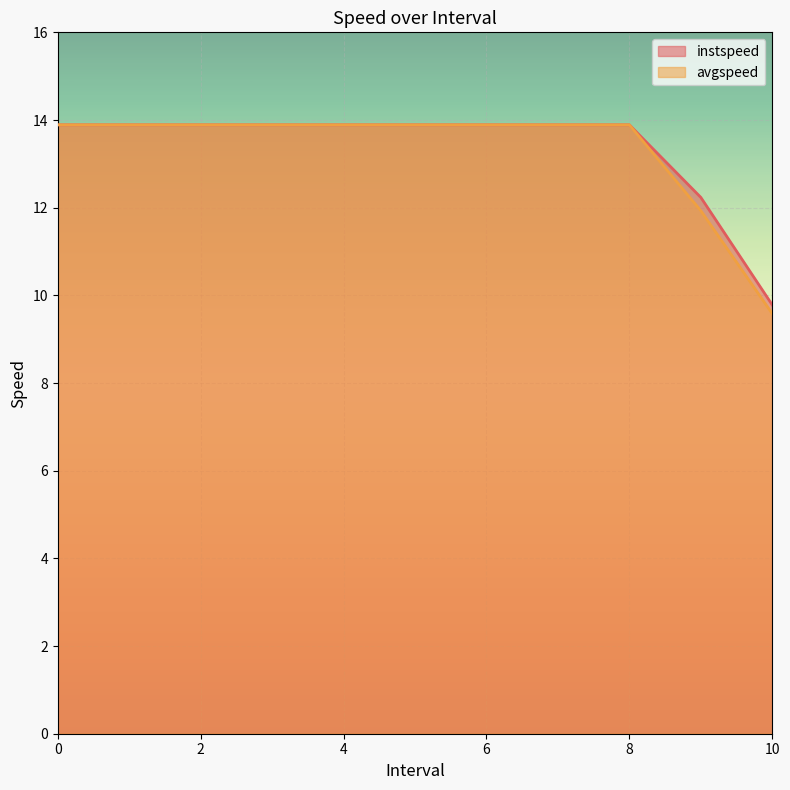

What position from the left is 9.0?

10